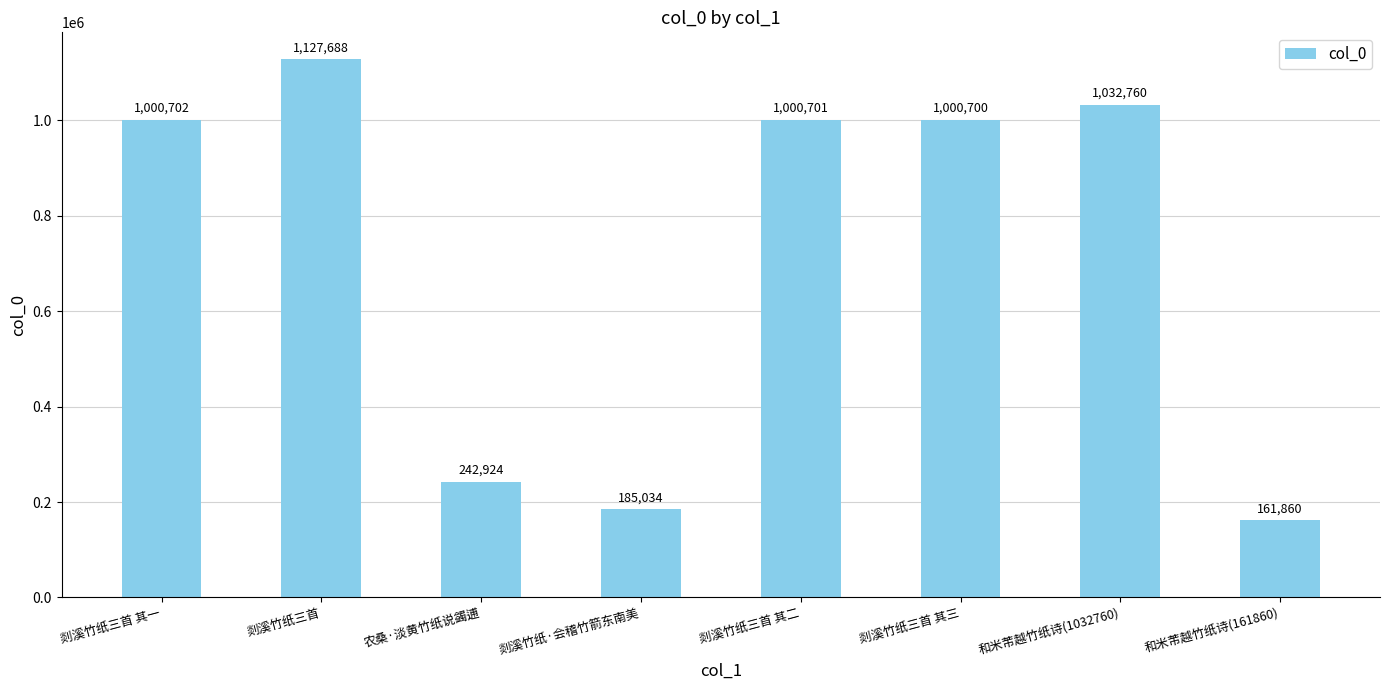

What is the label of the 1st bar from the left?

剡溪竹纸三首 其一